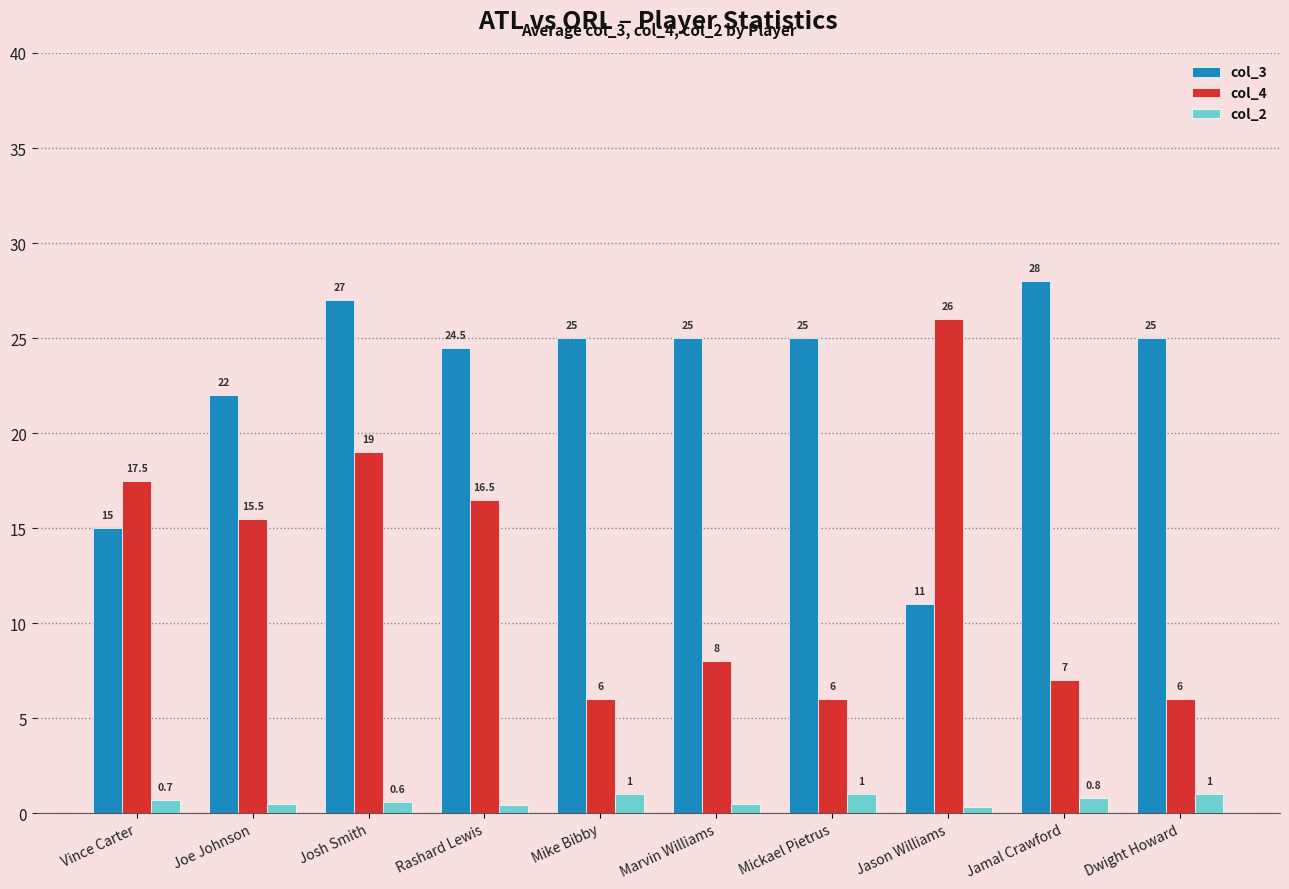

What is the total value across all series at Marvin Williams?

33.5